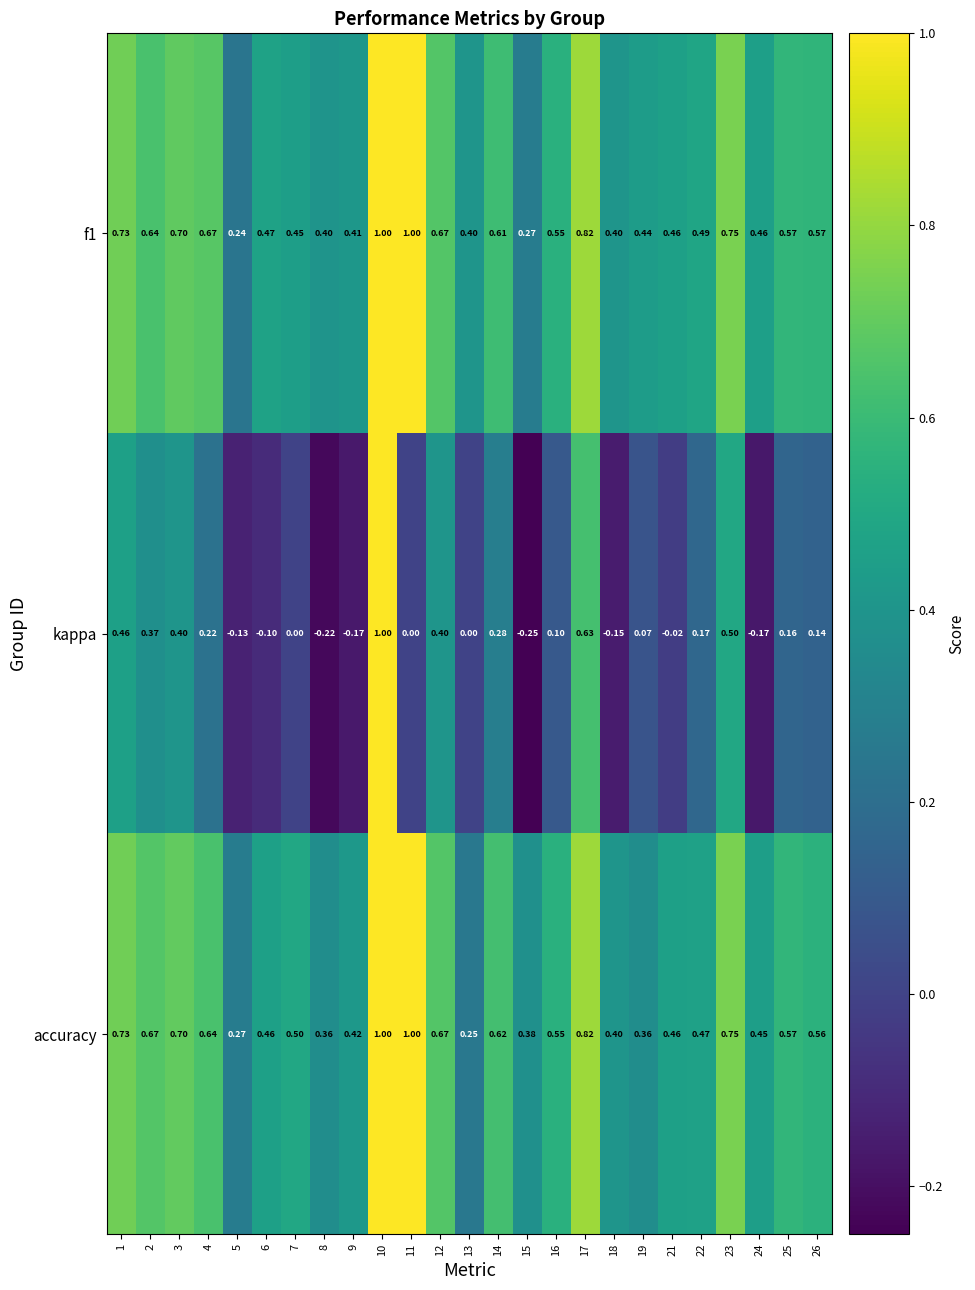

Which series has the widest spread of values?

kappa